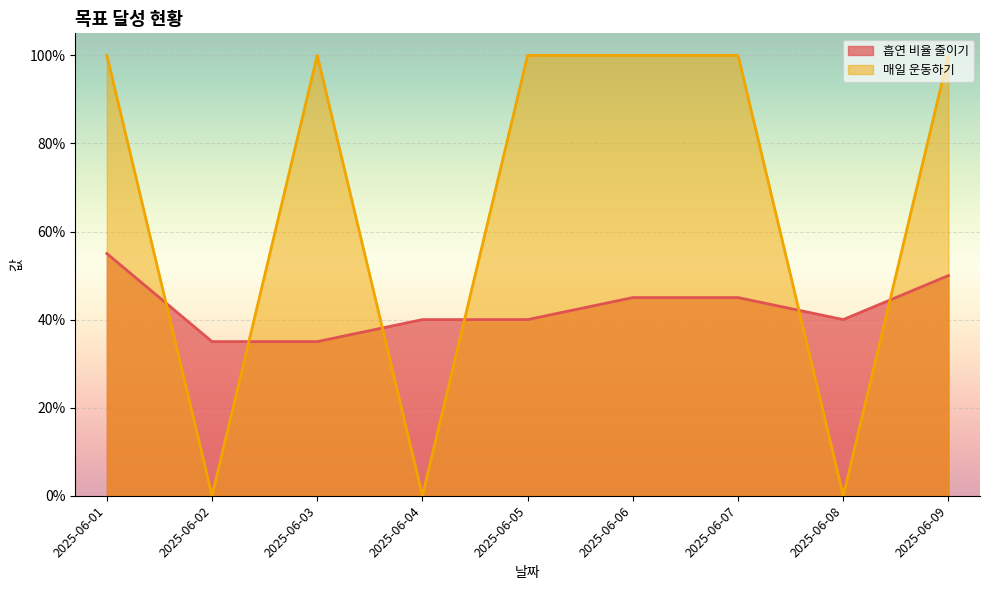

Rank the categories by 매일 운동하기 value from highest to lowest.

2025-06-01, 2025-06-03, 2025-06-05, 2025-06-06, 2025-06-07, 2025-06-09, 2025-06-02, 2025-06-04, 2025-06-08